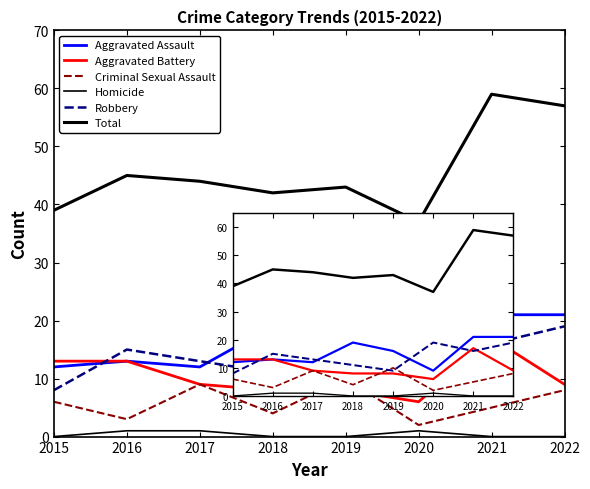

Reading left to right, extract all data points from this chart.

Aggravated Assault: 2015=12	2016=13	2017=12	2018=19	2019=16	2020=9	2021=21	2022=21
Aggravated Battery: 2015=13	2016=13	2017=9	2018=8	2019=8	2020=6	2021=17	2022=9
Criminal Sexual Assault: 2015=6	2016=3	2017=9	2018=4	2019=10	2020=2	2021=5	2022=8
Homicide: 2015=0	2016=1	2017=1	2018=0	2019=0	2020=1	2021=0	2022=0
Robbery: 2015=8	2016=15	2017=13	2018=11	2019=9	2020=19	2021=16	2022=19
Total: 2015=39	2016=45	2017=44	2018=42	2019=43	2020=37	2021=59	2022=57